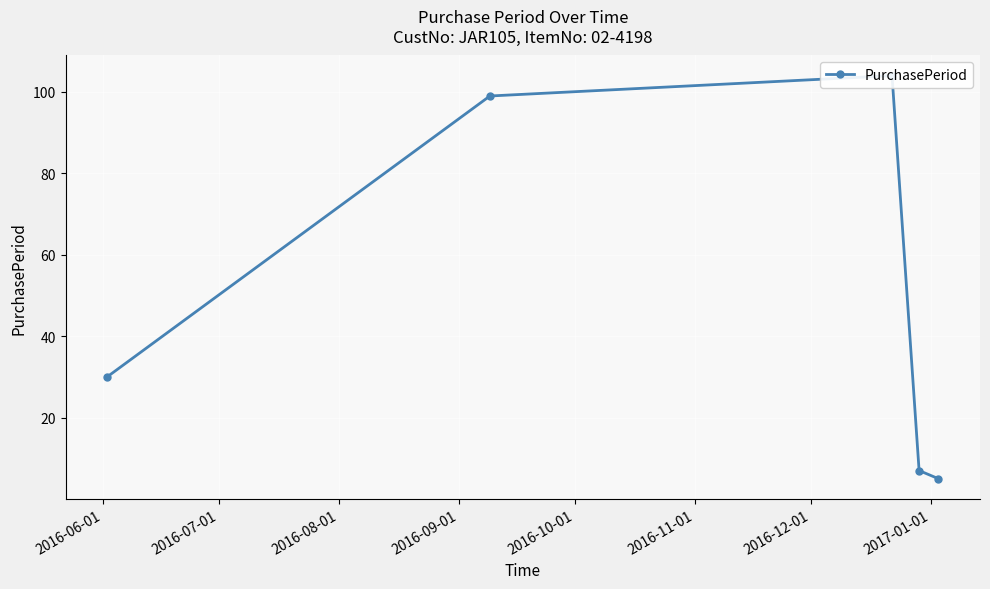

What position from the left is 2016-08-01?

3